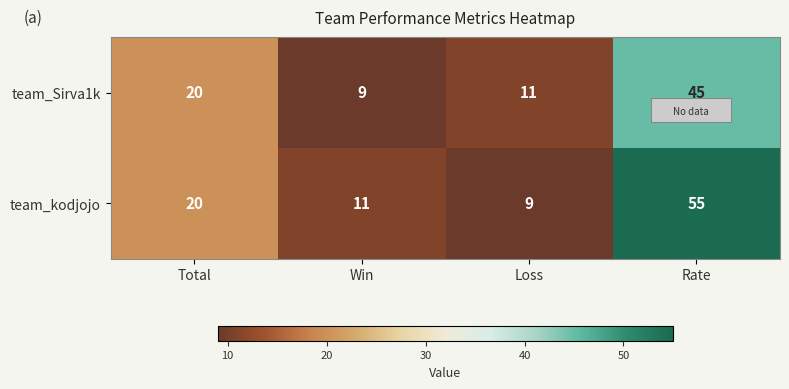

Which series has the largest range (max minus min)?

team_kodjojo